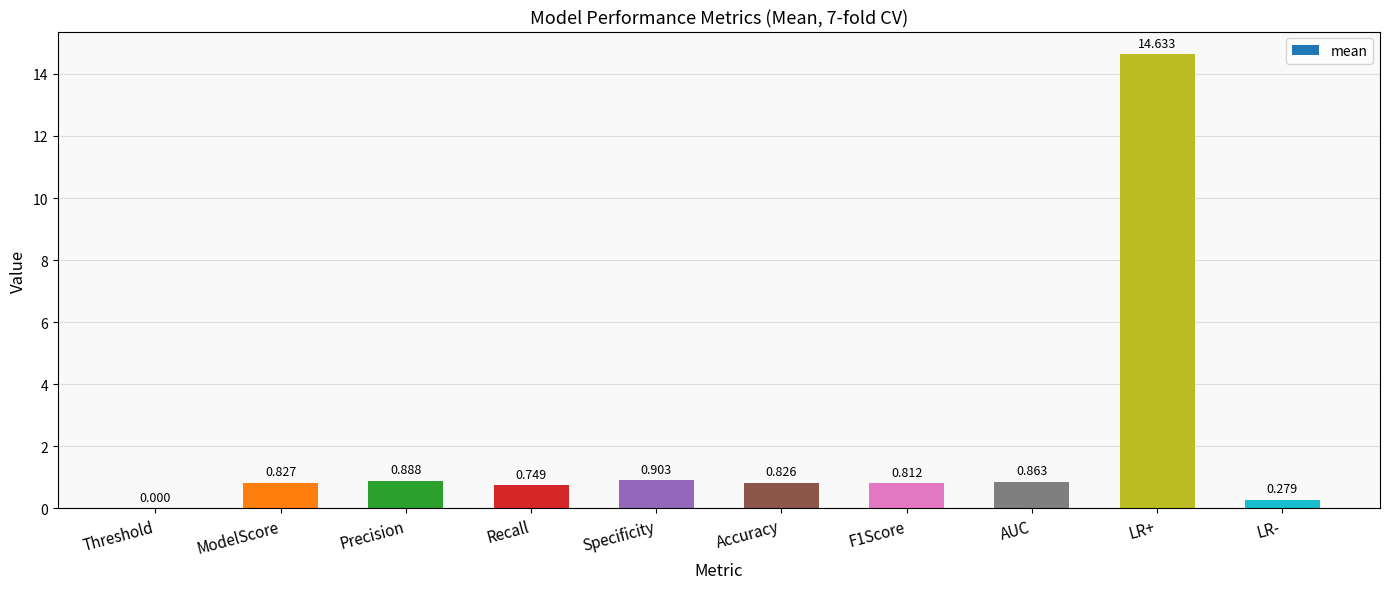

Which label corresponds to the largest value in the chart?

LR+